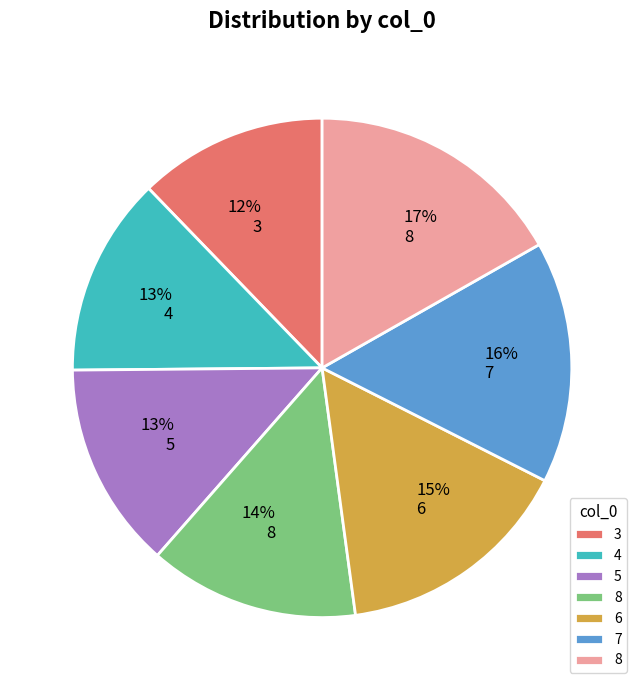

Is there any slice that represents more than half of the pie?

No